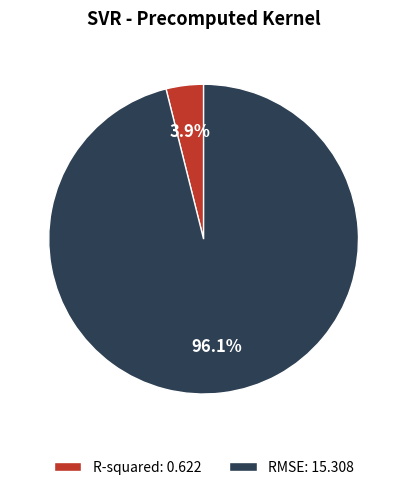

True or false: RMSE accounts for 96% of the total.

True